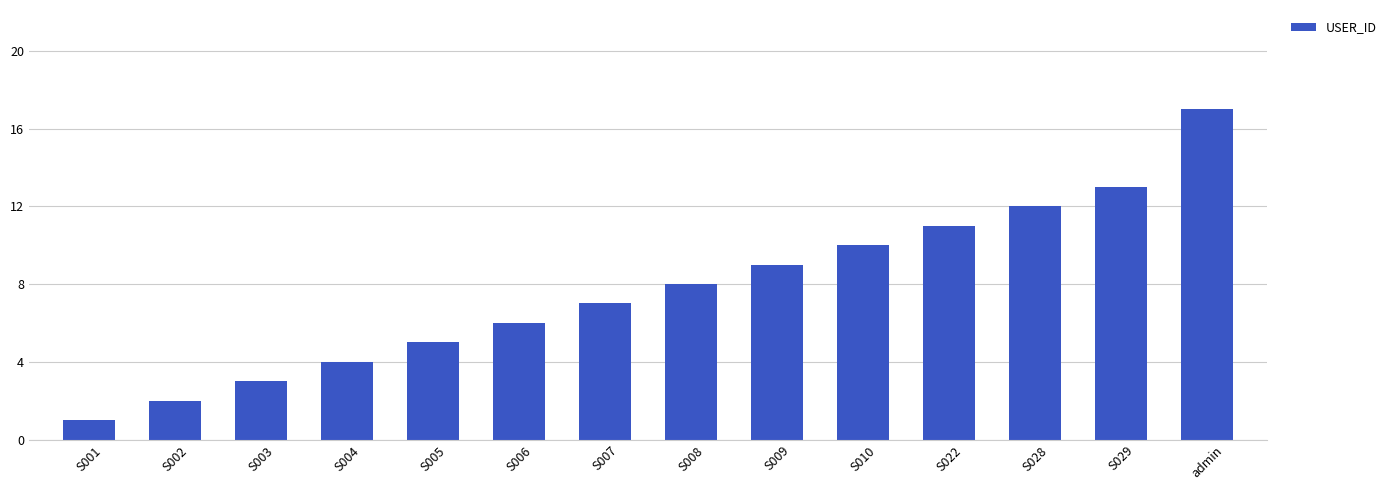

List the labels in order of value, largest first.

admin, S029, S028, S022, S010, S009, S008, S007, S006, S005, S004, S003, S002, S001